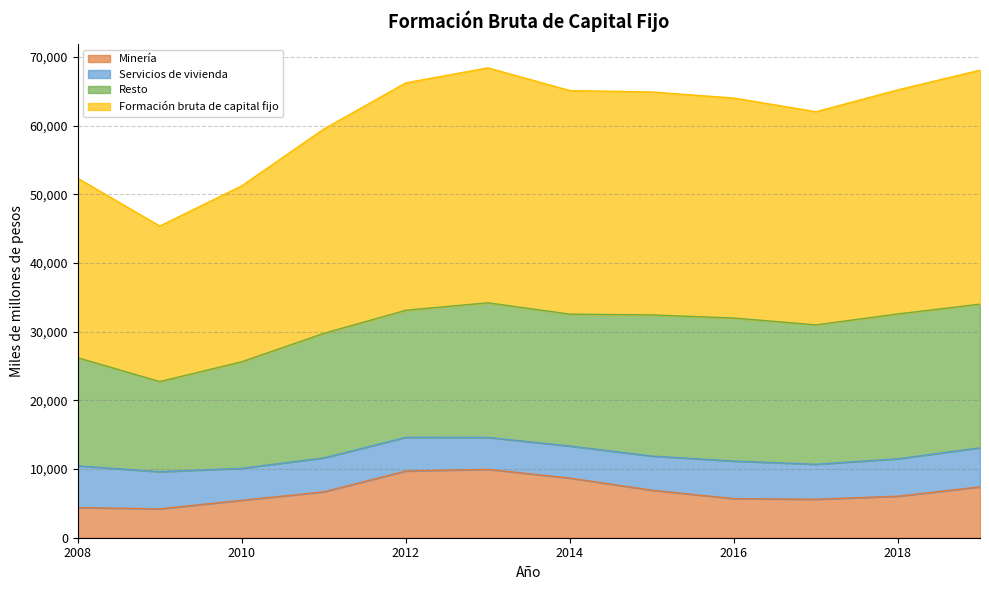

What is the total value across all series at 2010?

51227